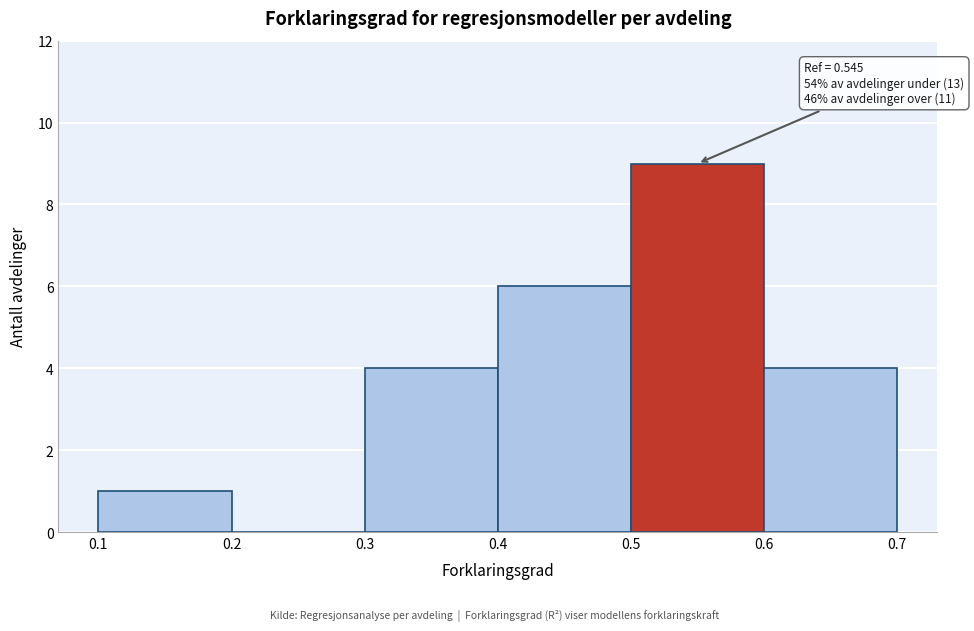

Over which range of the x-axis is the bar tallest?

0.5 to 0.6